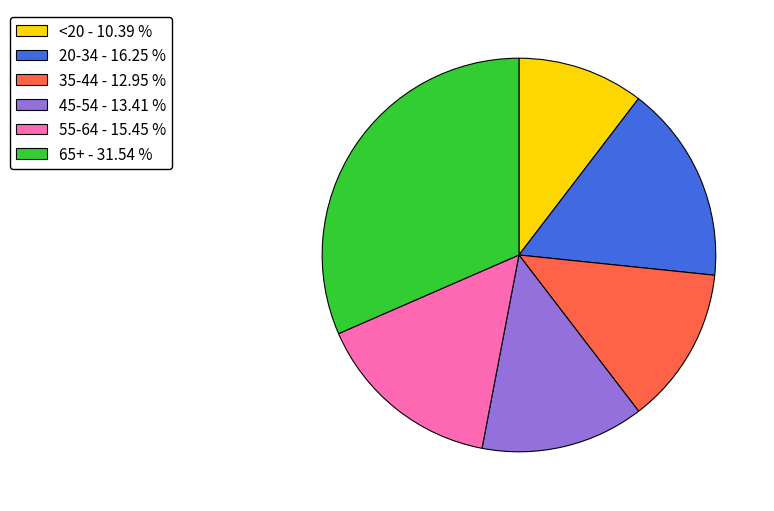

Do 55-64 - 15.45 % and 20-34 - 16.25 % together represent more than half of the pie?

No